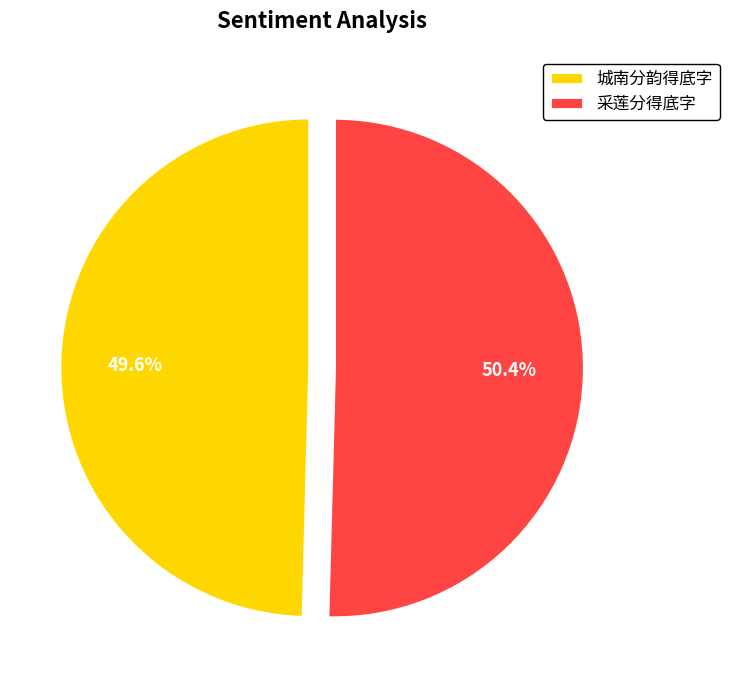

True or false: 采莲分得底字 accounts for 65% of the total.

False